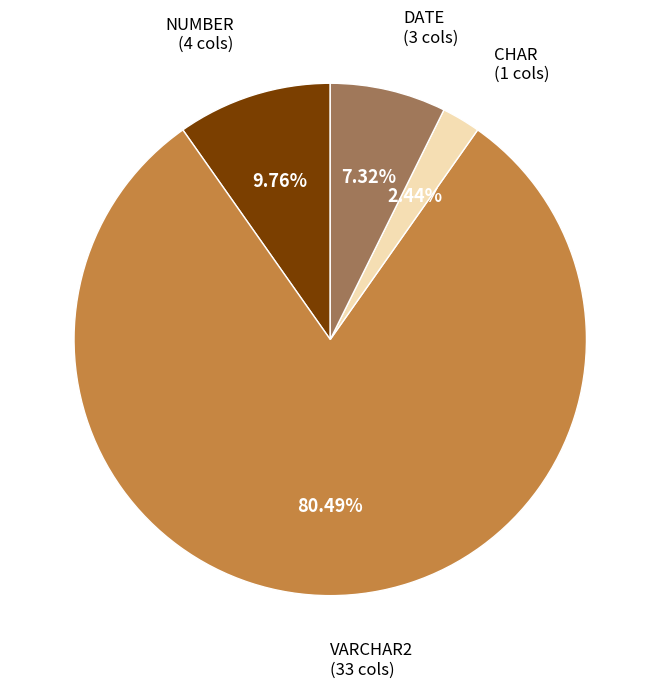

Is there any slice that represents more than half of the pie?

Yes